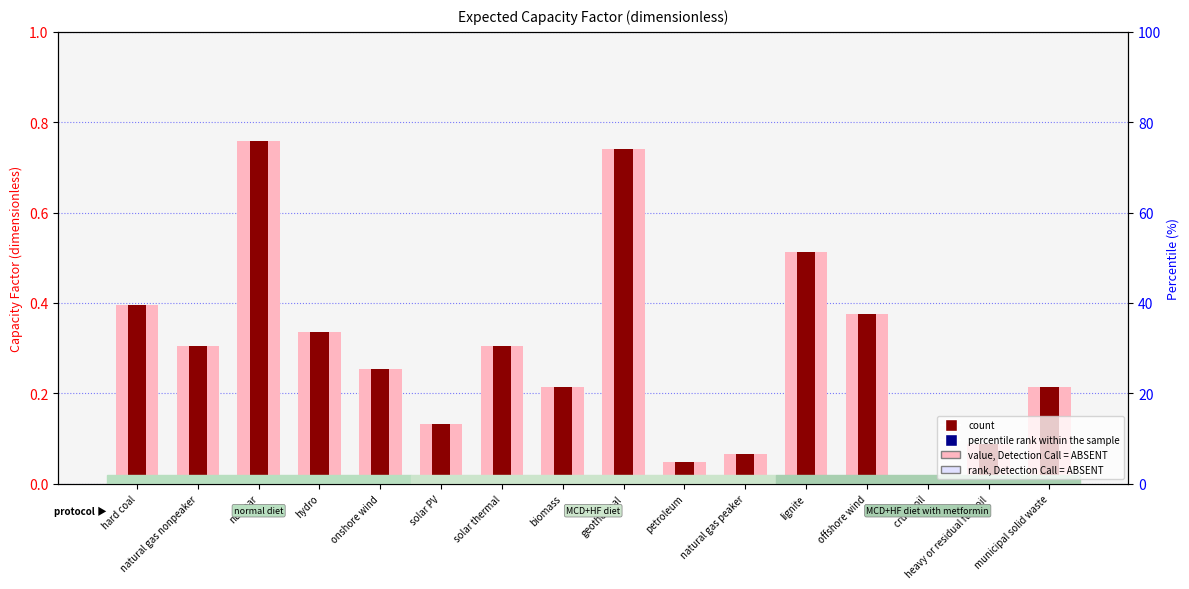

What are all the series names shown in the legend?

rank, Detection Call = ABSENT, count